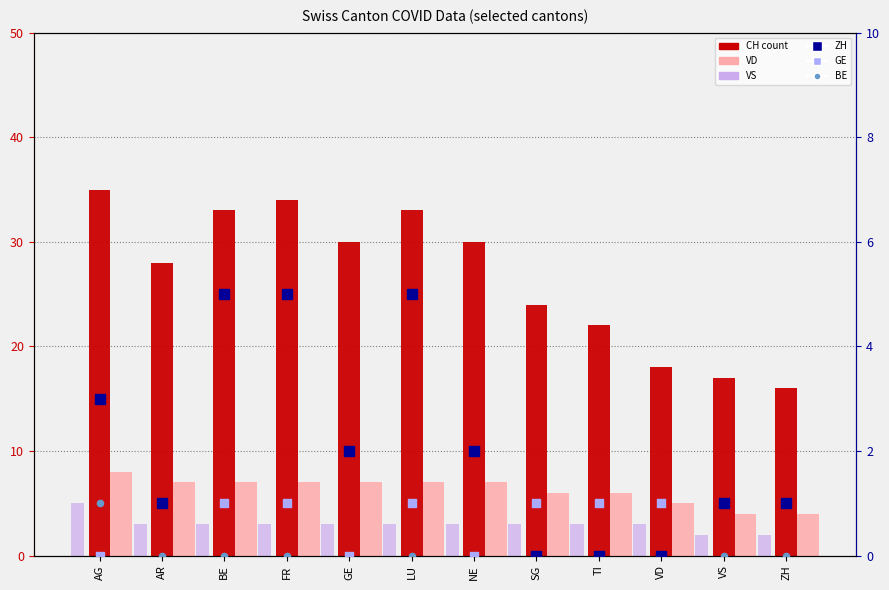

Which series has the largest Y range (max minus min)?

CH (total)